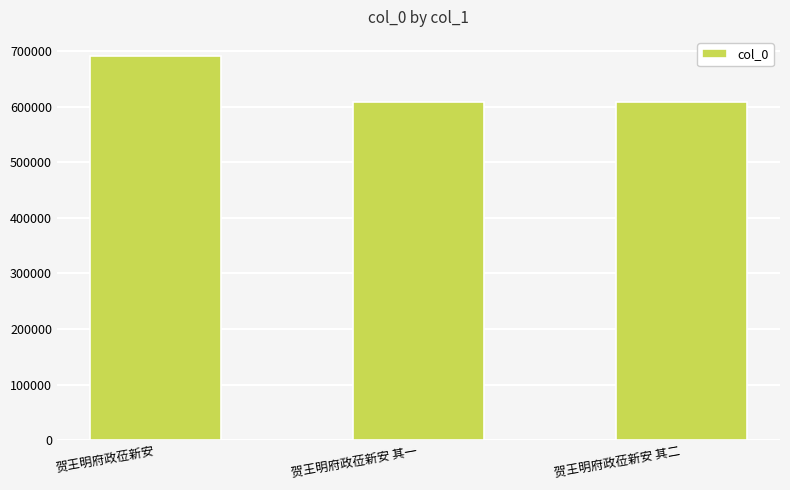

What is the greatest value displayed?

690706